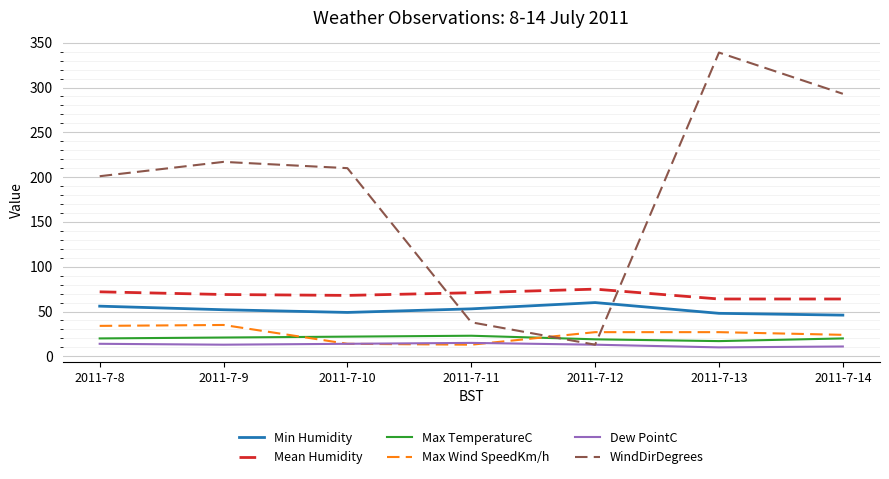

True or false: WindDirDegrees and Min Humidity intersect in this chart.

True